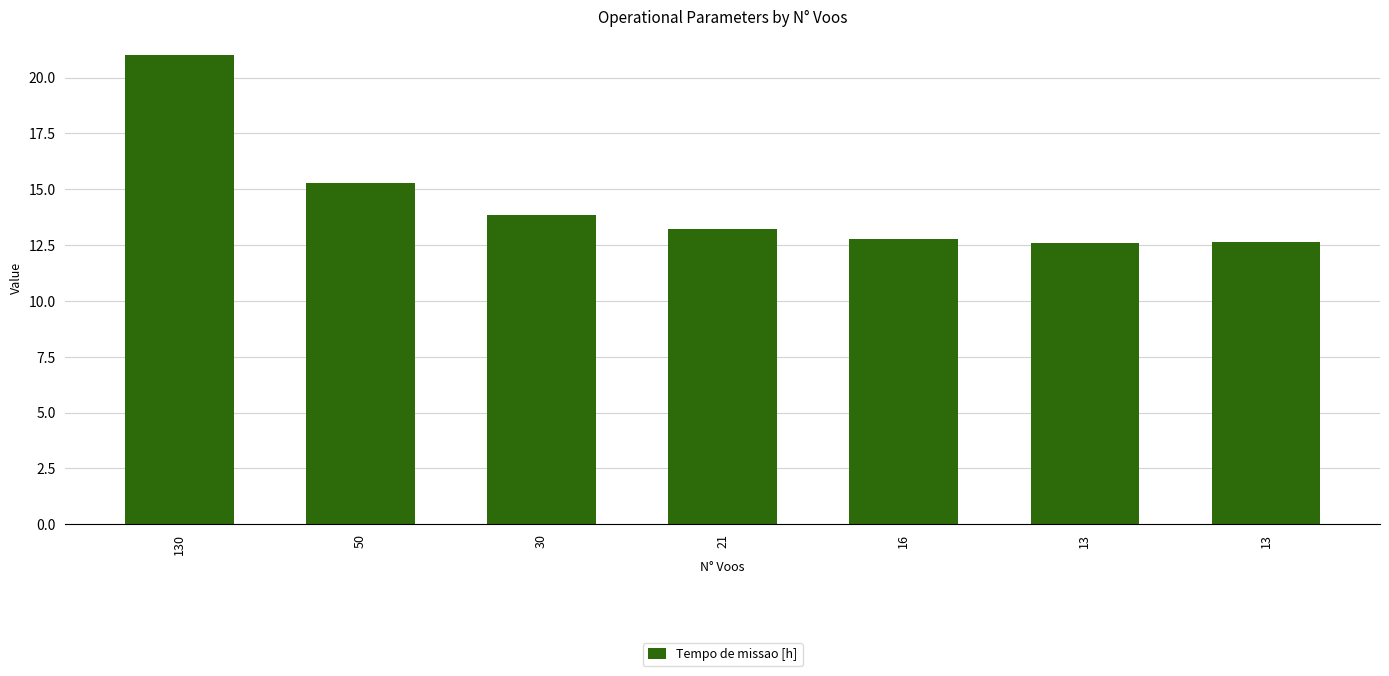

Are the bars horizontal?

No